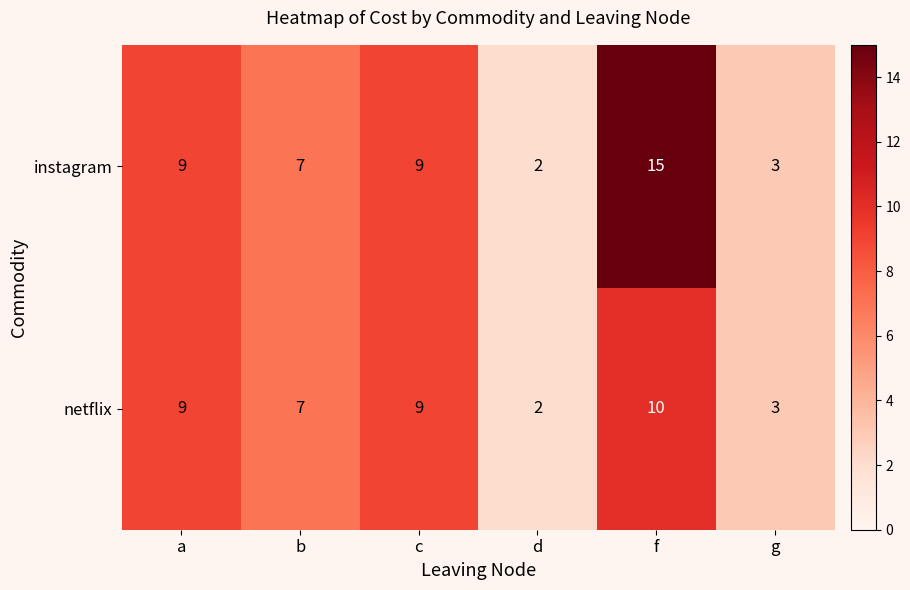

What is the average value of the instagram series?

8